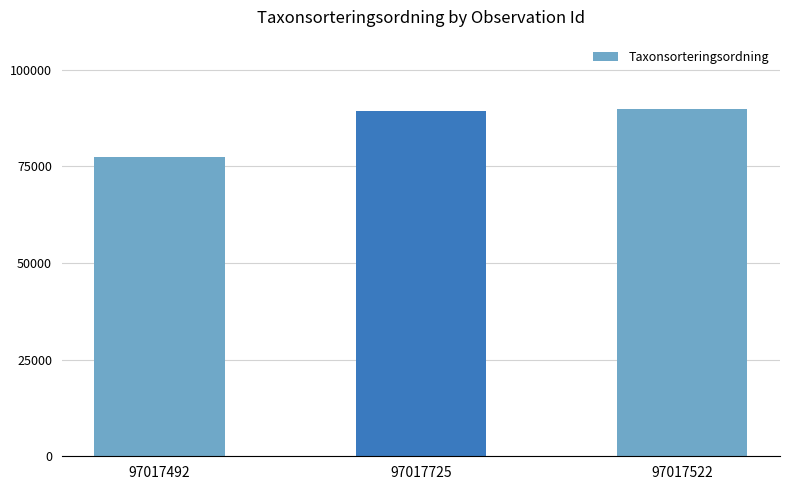

Approximately how many times larger is the value at 97017522 compared to 97017492?

1.2